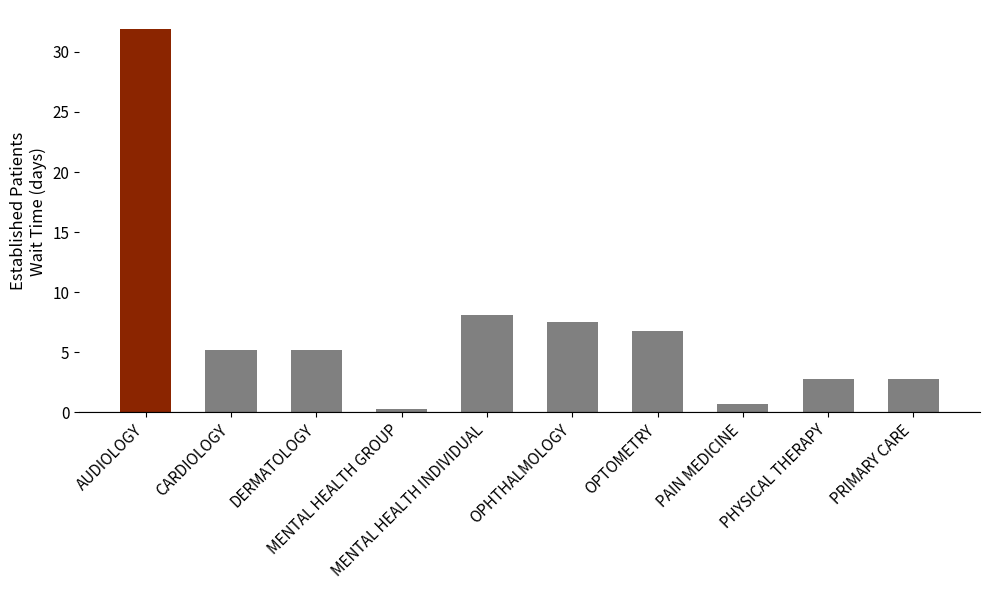

True or false: the data shows 4.0 at PRIMARY CARE.

False